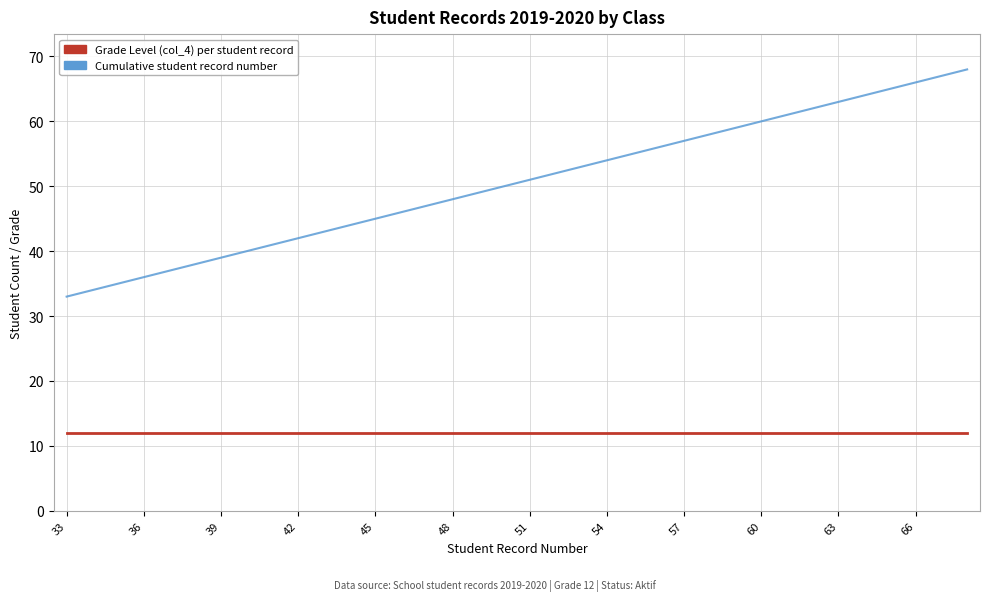

Which series has the largest total across all categories?

Cumulative student record number